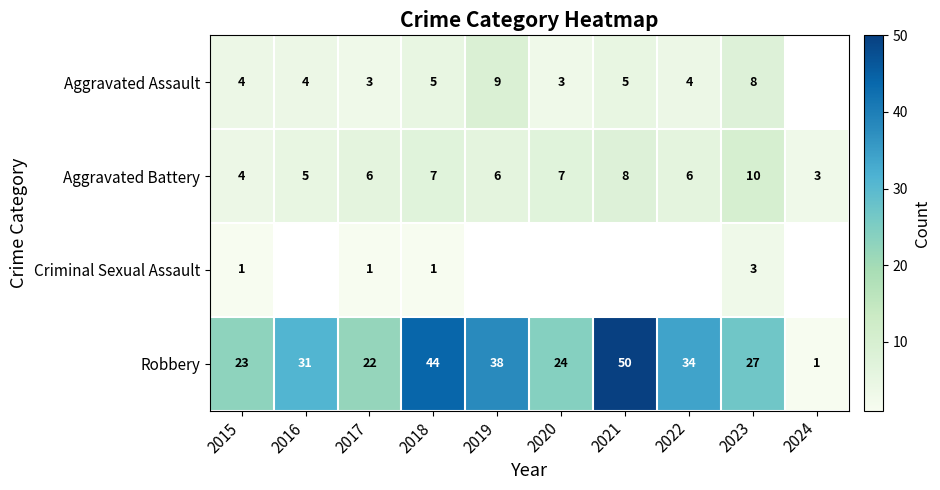

Count the number of data series in this chart.

4